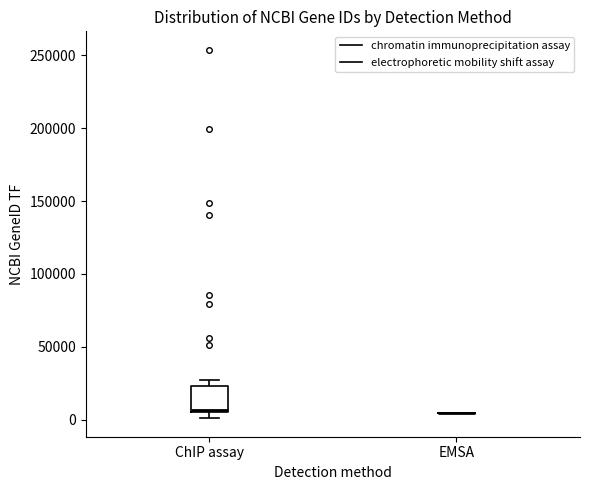

Reading left to right, read every box against the y-axis: the position of its median line, the range the box covers, and the ends of its whiskers. The values are not printed on the chart, so give them approximately, as read against the axis.

ChIP assay: median 5000 (just above the box's lower edge), box 5000 to 25000, whiskers 0 to 25000 (just above the box's upper edge)
EMSA: box collapsed to a line at 5000, whiskers 5000 to 5000